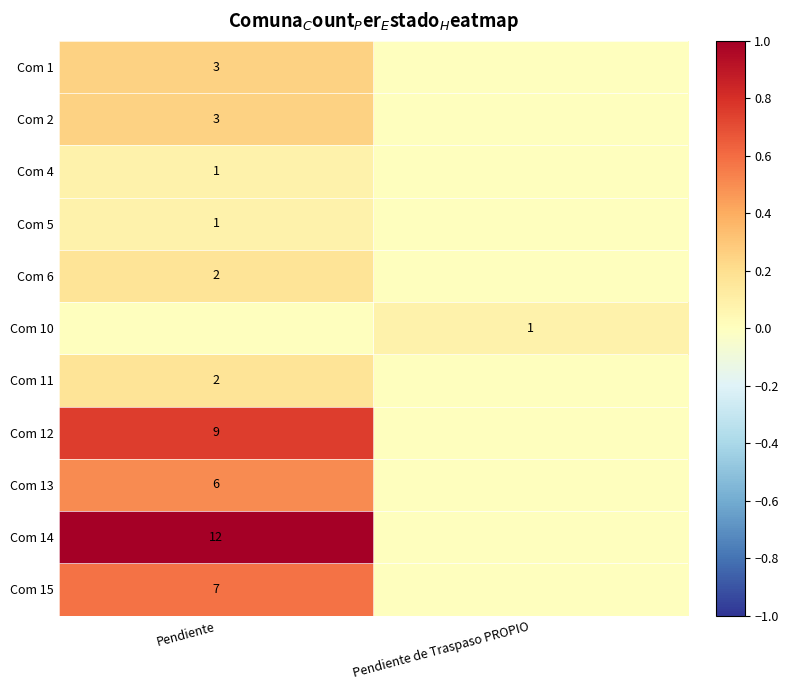

Is the value of Com 6 at Pendiente greater than the value of Com 14 at Pendiente?

No